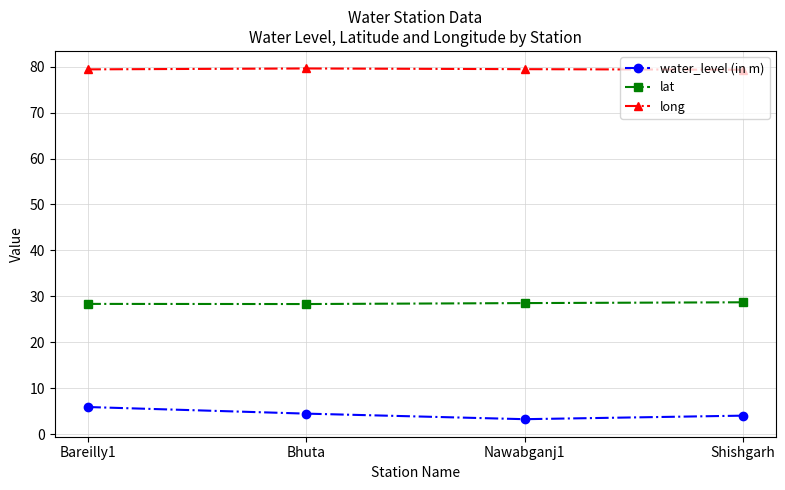

Is the value of lat at Nawabganj1 greater than the value of water_level (in m) at Shishgarh?

Yes